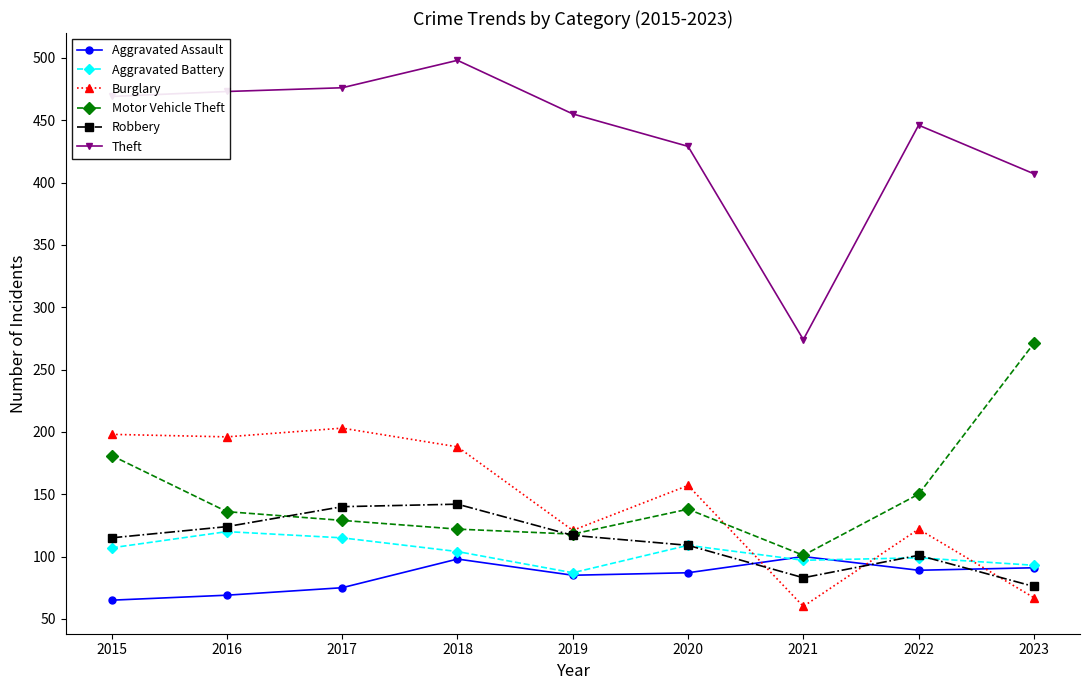

Is it true that Motor Vehicle Theft equals 271 at 2023?

True